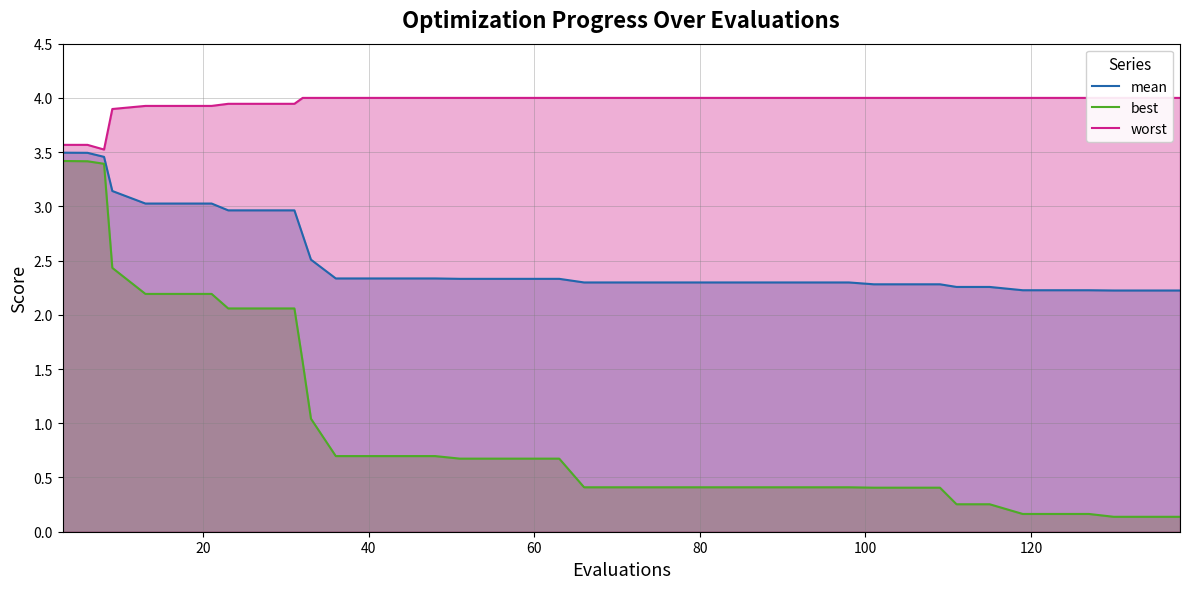

True or false: mean has more than 2 interior local peaks.

False